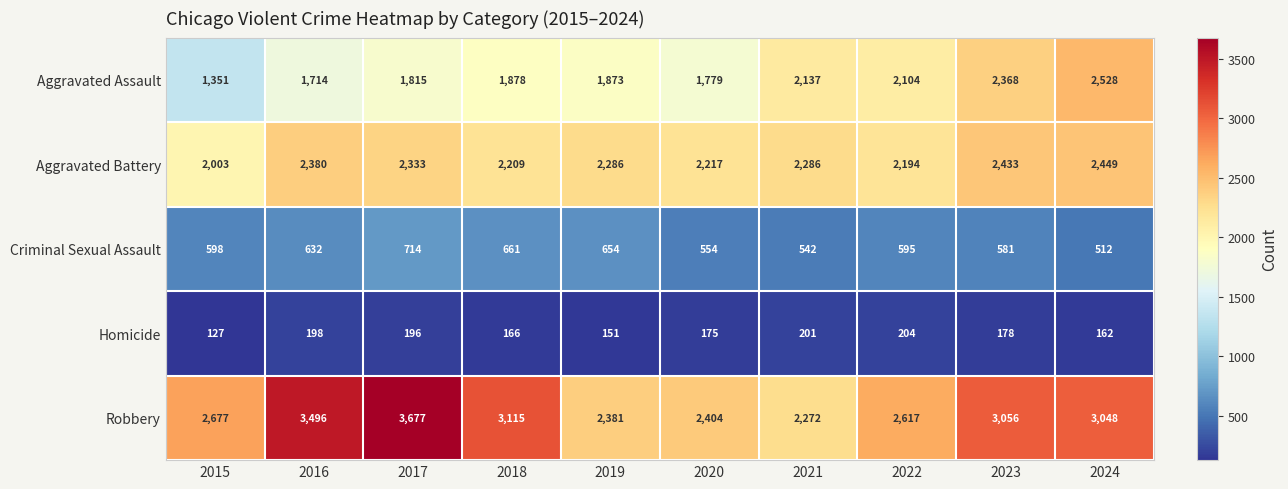

What is the greatest value displayed?

3677